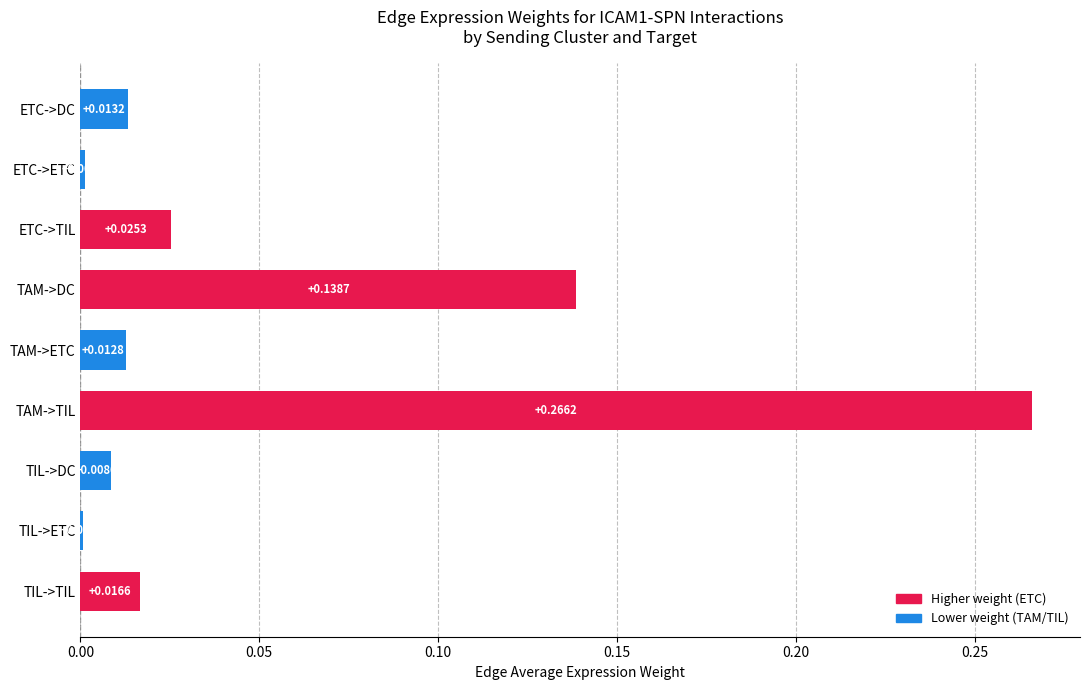

What is the sum of all values?

0.5